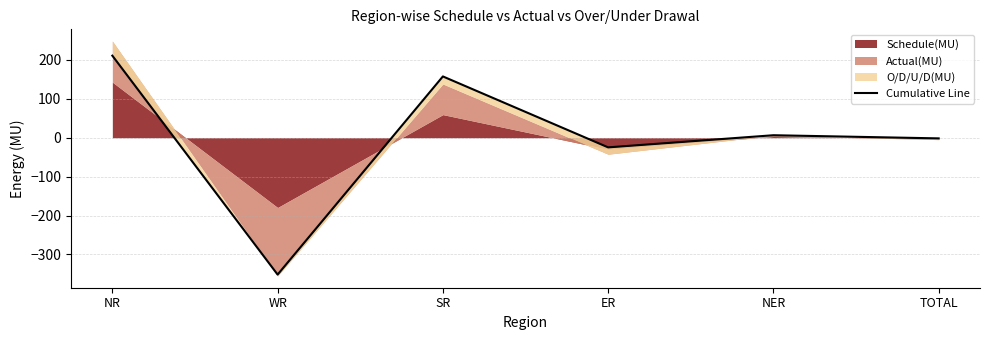

What is the average value?

-0.6